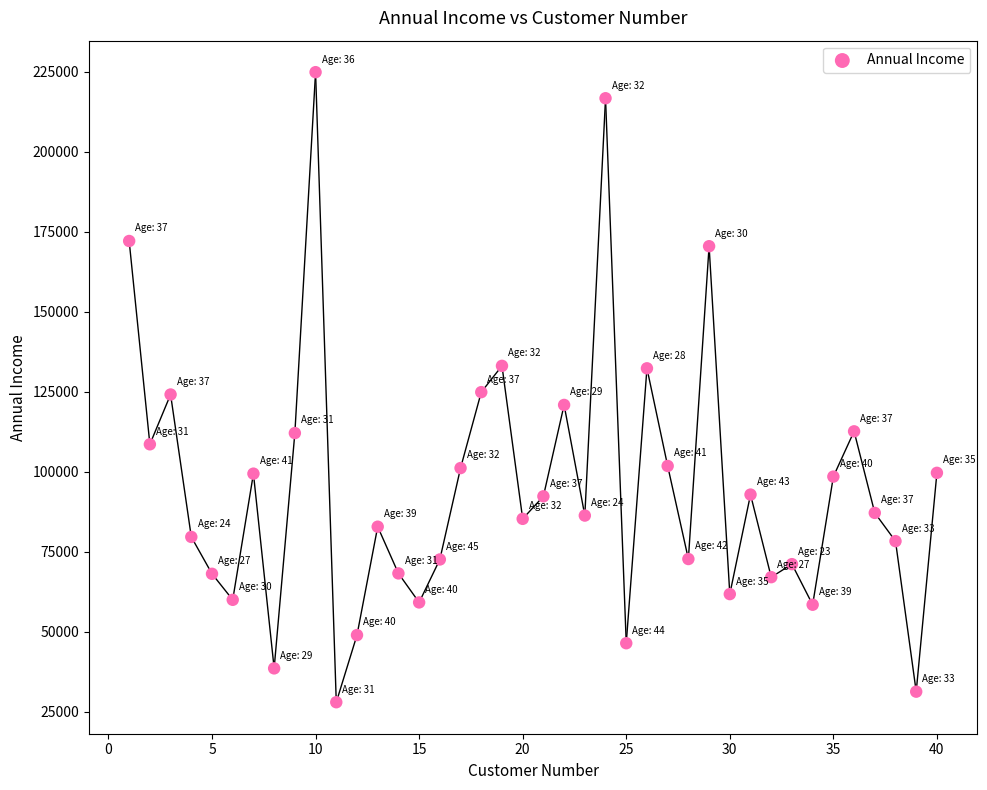

What is the range of X values (max minus min)?

39.0